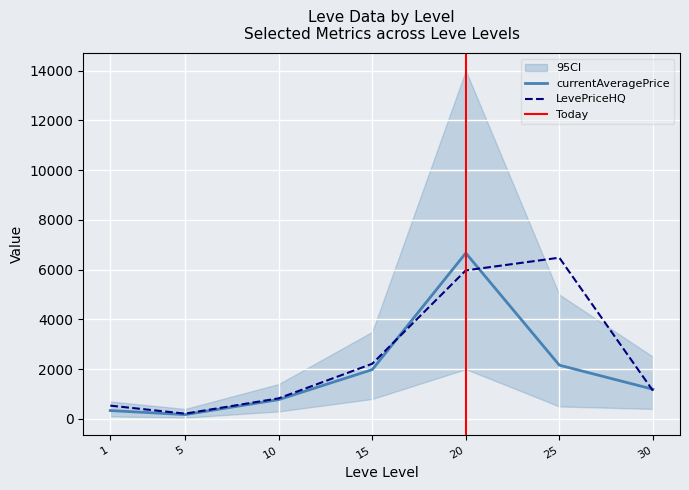

How many times do currentAveragePrice and LevePriceHQ cross each other?

3